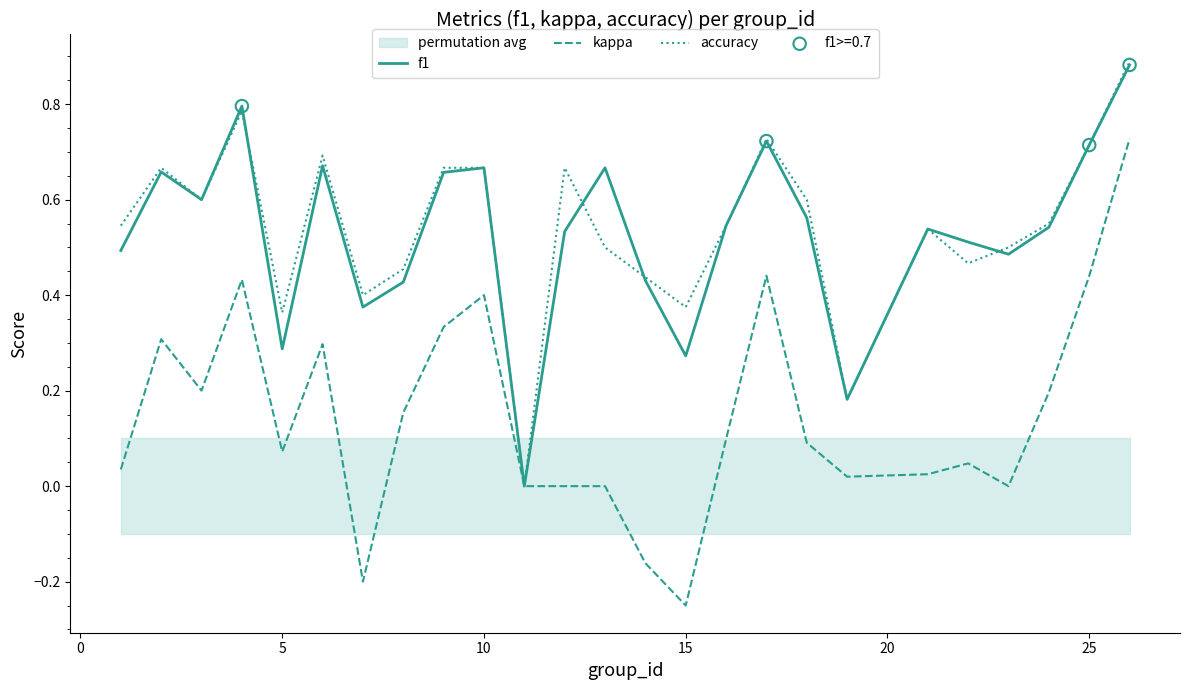

At how many categories does at least one series exceed 0?

24